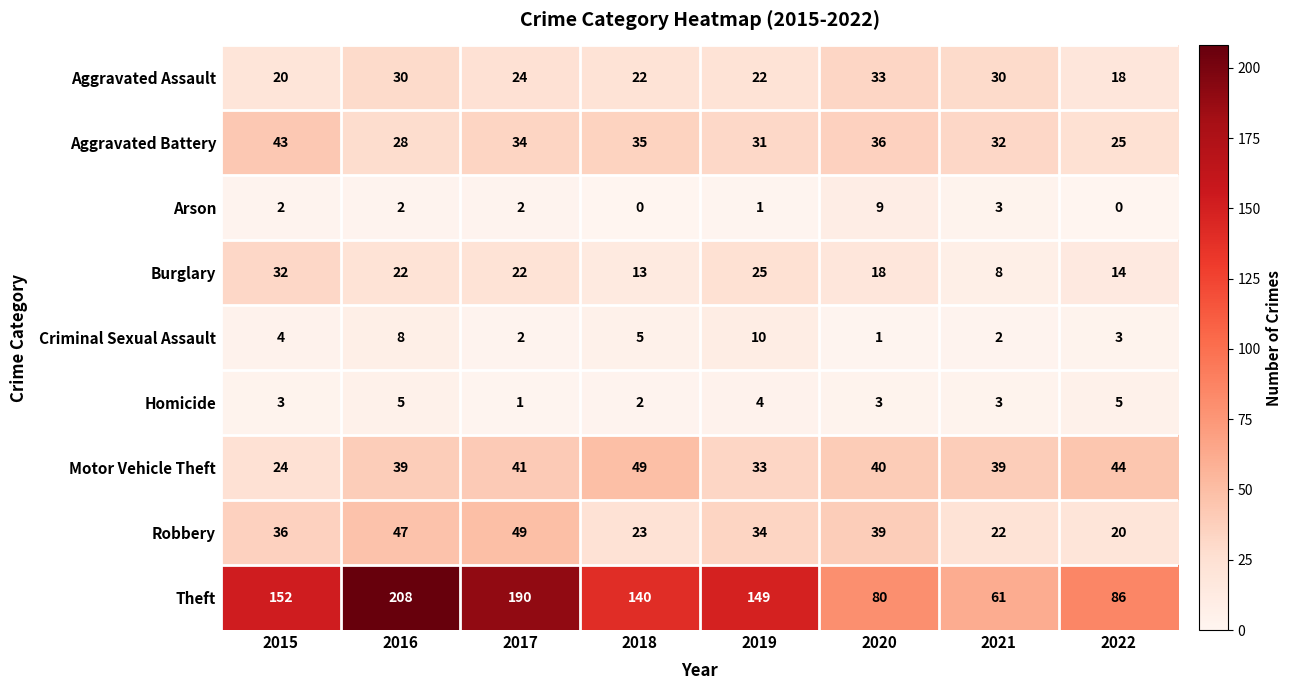

How many categories are shown in the chart?

8